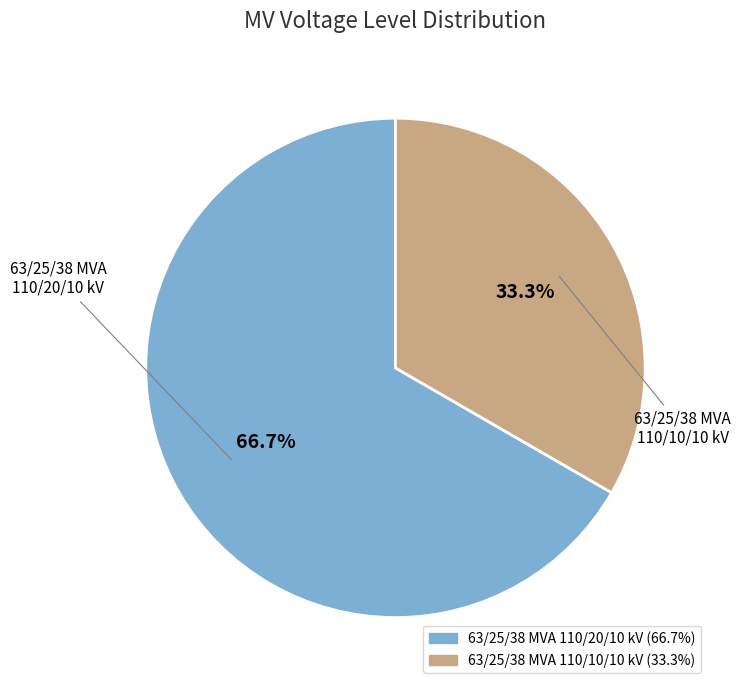

To the nearest percent, what portion does 63/25/38 MVA 110/10/10 kV represent?

33%